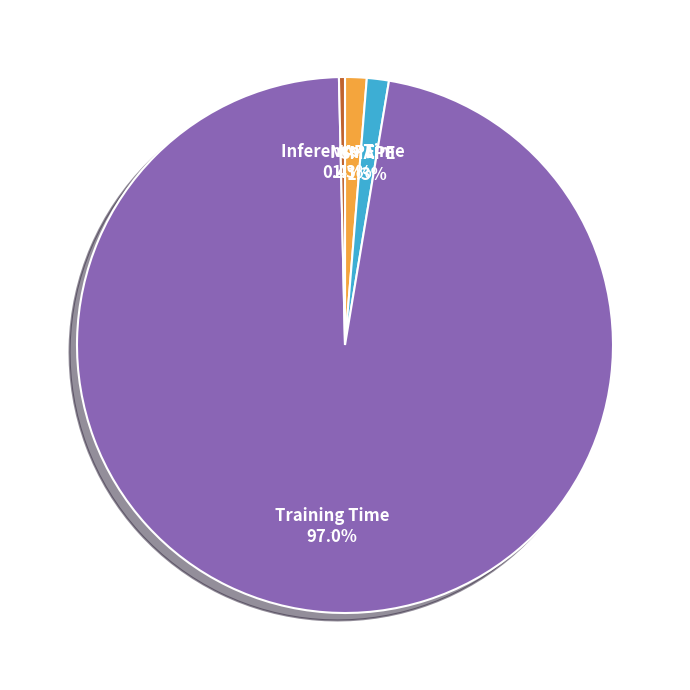

Is MAPE the majority of the pie?

No